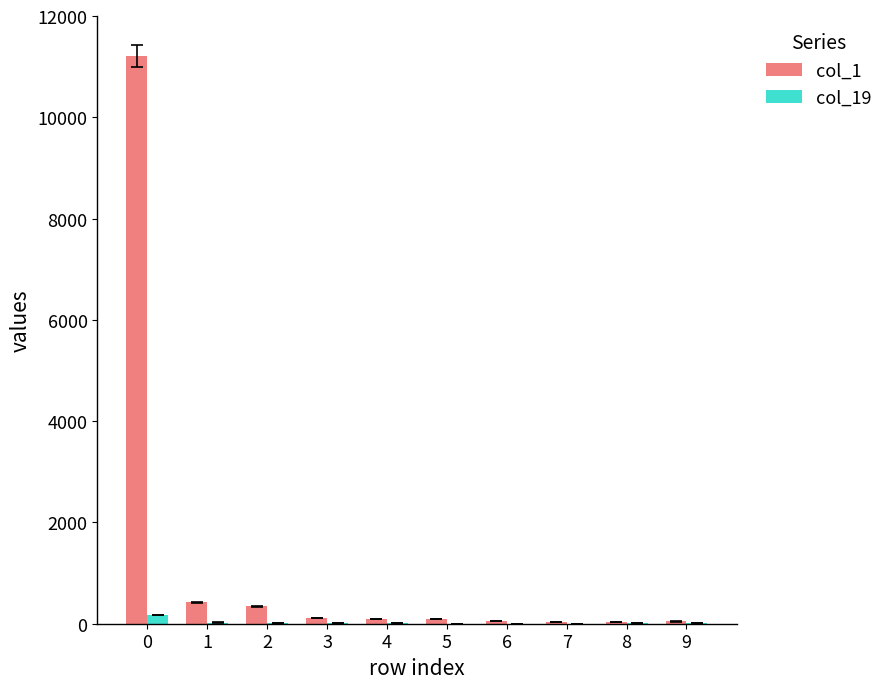

The value of col_1 at 2 is 346. True or false?

True